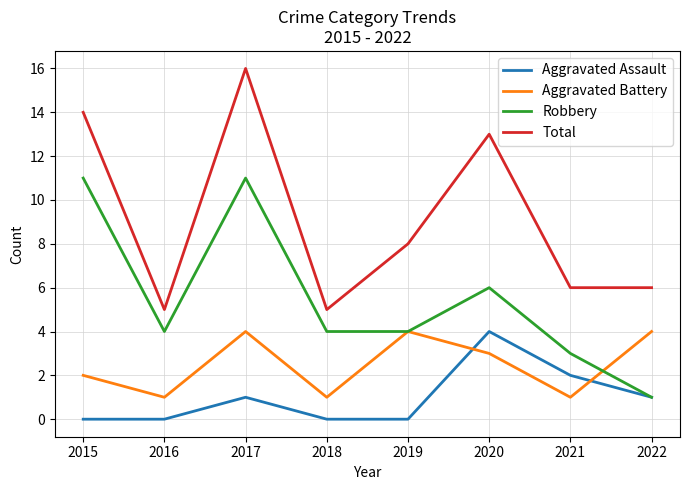

At which category does Robbery reach its first local valley?

2016